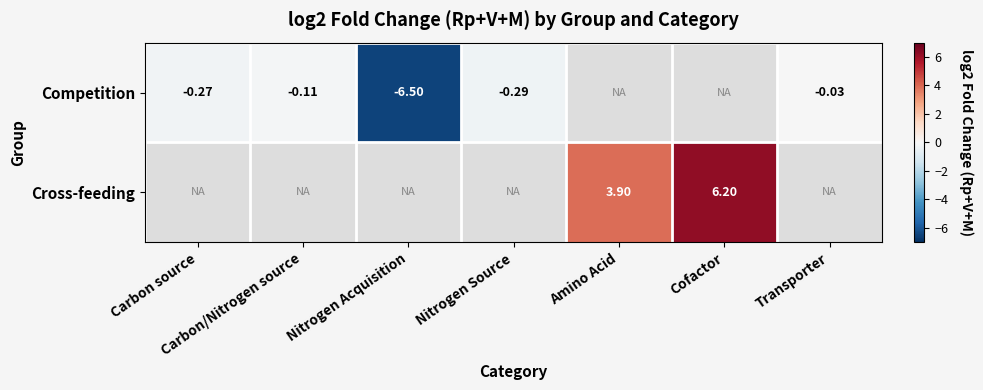

The value of Competition at Transporter is -0.0. True or false?

False